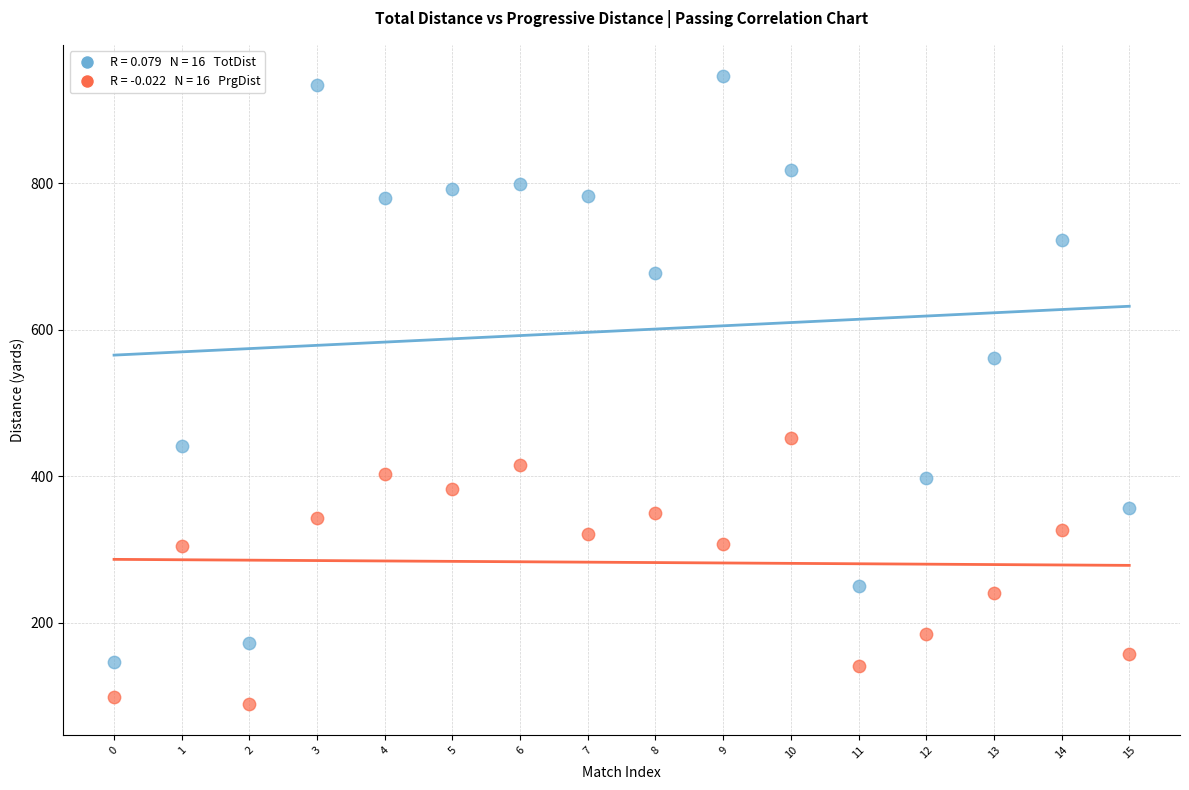

Across all data points, what is the range of Y values (max minus min)?

856